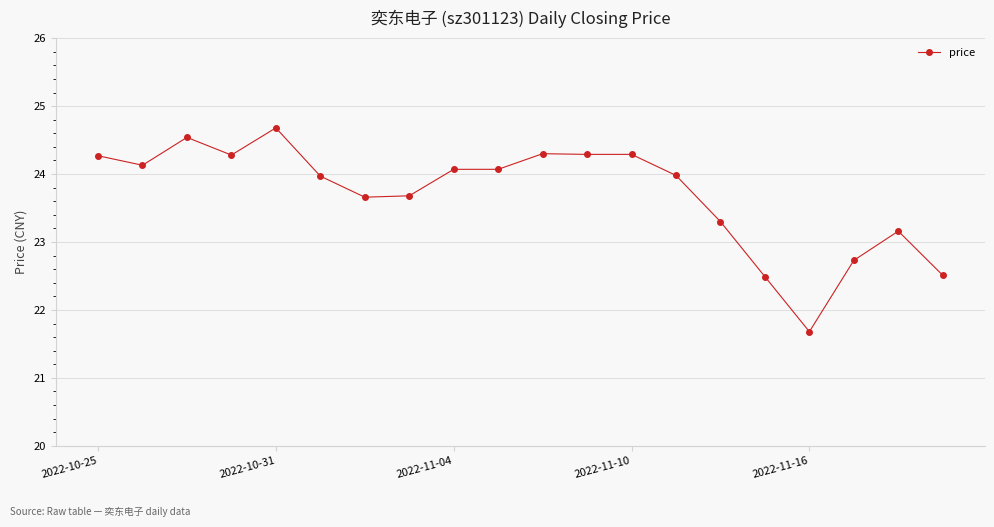

What is the greatest value displayed?

24.7